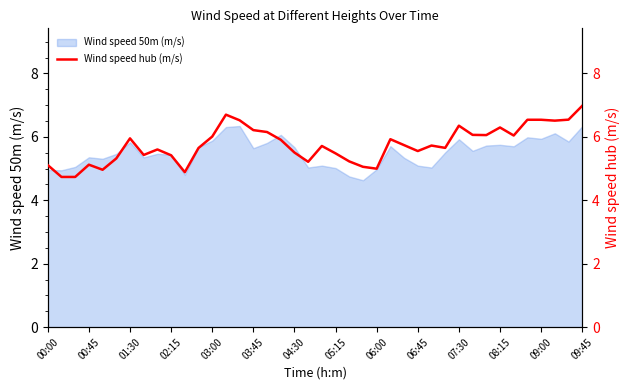

The value at 23 is 1.6. True or false?

False